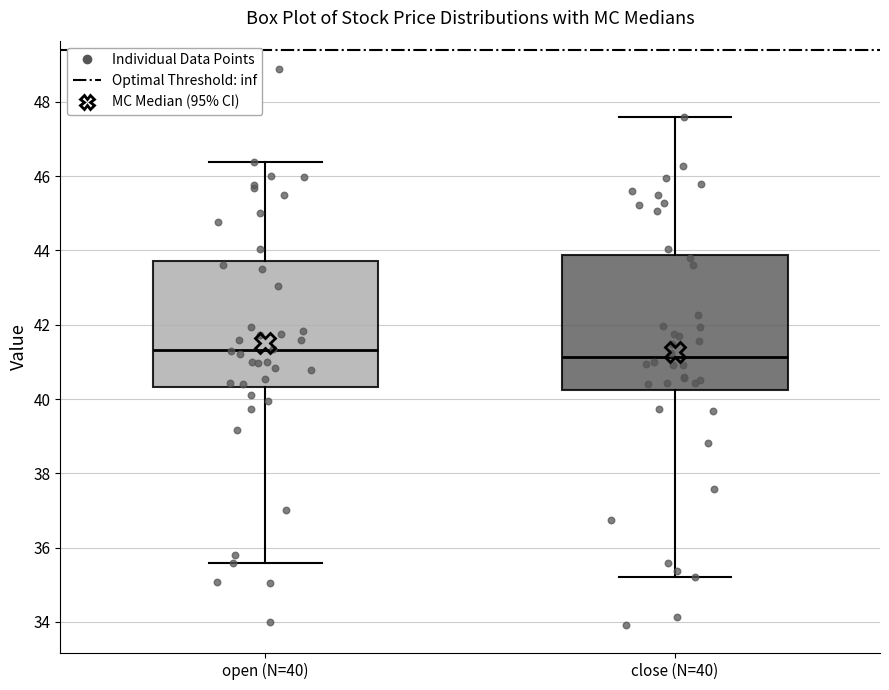

Which box is the tallest, from its lower edge to its upper edge?

close (N=40)